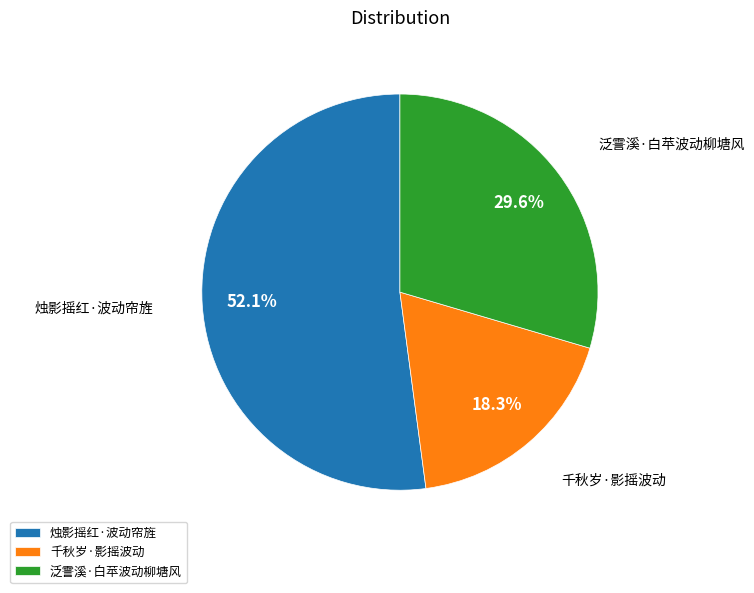

What percentage do 千秋岁·影摇波动 and 烛影摇红·波动帘旌 together represent?

70.4%